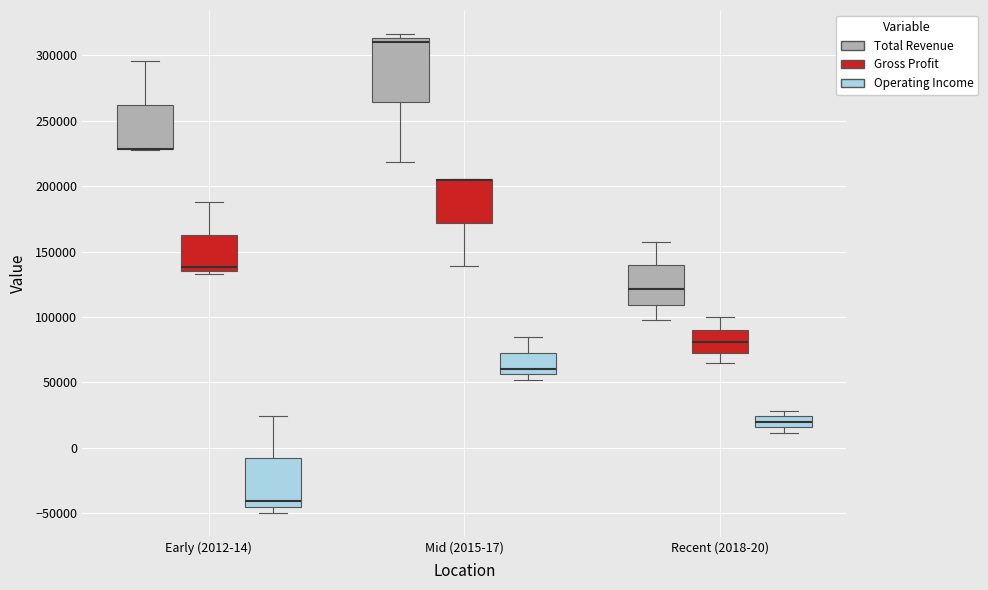

Reading left to right, read every box against the y-axis: the position of its median line, the range the box covers, and the ends of its whiskers. The values are not printed on the chart, so give them approximately, as read against the axis.

Early (2012-14) (Total Revenue): median 230000 (drawn on the box's lower edge), box 230000 to 260000, whiskers 230000 to 295000
Early (2012-14) (Gross Profit): median 140000, box 135000 to 165000, whiskers 135000 (just below the box's lower edge) to 190000
Early (2012-14) (Operating Income): median -40000, box -45000 to -10000, whiskers -50000 to 25000
Mid (2015-17) (Total Revenue): median 310000, box 265000 to 315000, whiskers 220000 to 315000 (just above the box's upper edge)
Mid (2015-17) (Gross Profit): median 205000 (drawn on the box's upper edge), box 170000 to 205000, whiskers 140000 to 205000
Mid (2015-17) (Operating Income): median 60000, box 55000 to 75000, whiskers 50000 to 85000
Recent (2018-20) (Total Revenue): median 120000, box 110000 to 140000, whiskers 95000 to 160000
Recent (2018-20) (Gross Profit): median 80000, box 75000 to 90000, whiskers 65000 to 100000
Recent (2018-20) (Operating Income): median 20000, box 15000 to 25000, whiskers 10000 to 30000